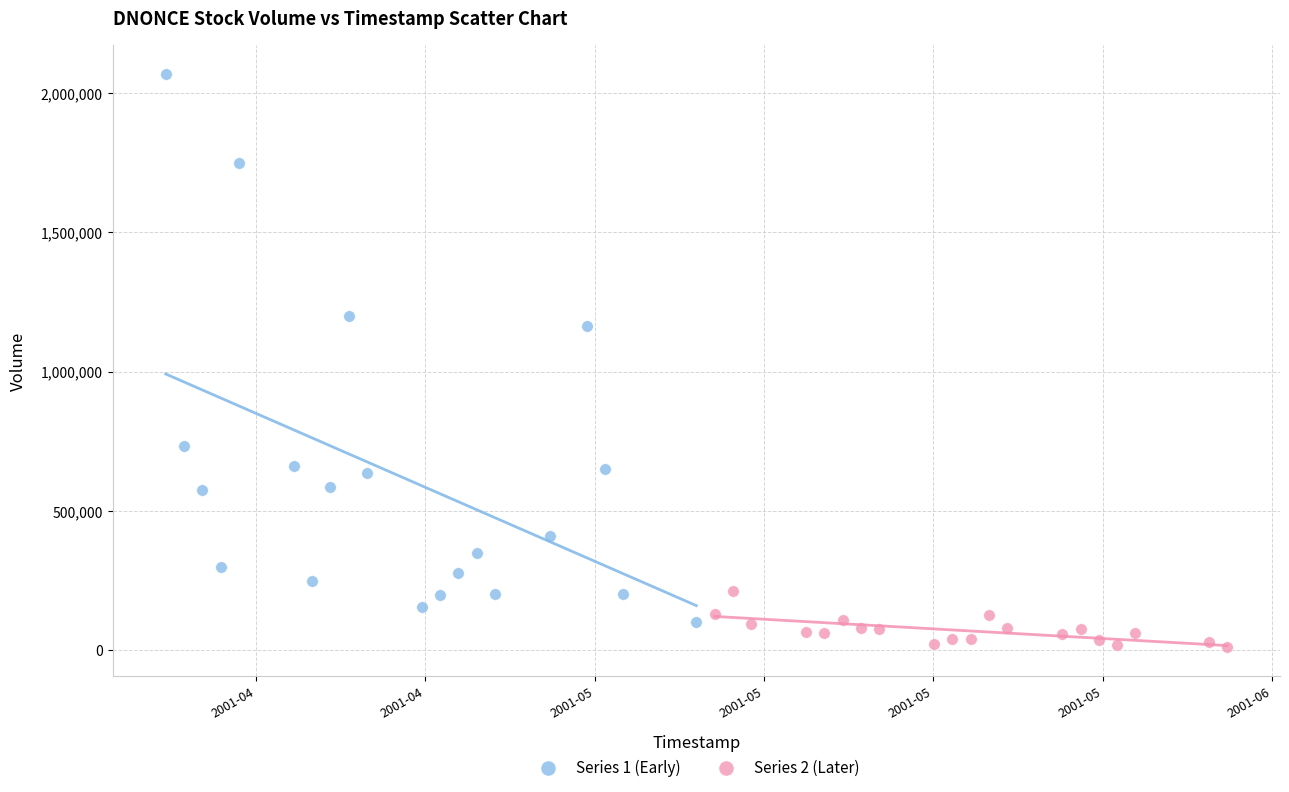

What are all the series names shown in the legend?

Series 1 (Early), Series 2 (Later)